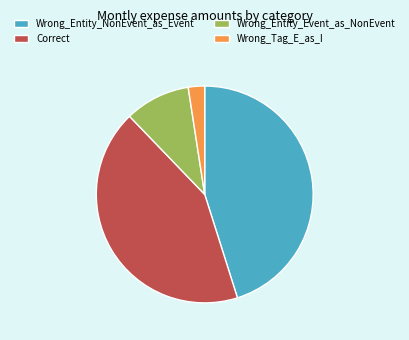

Does any single category account for the majority?

No